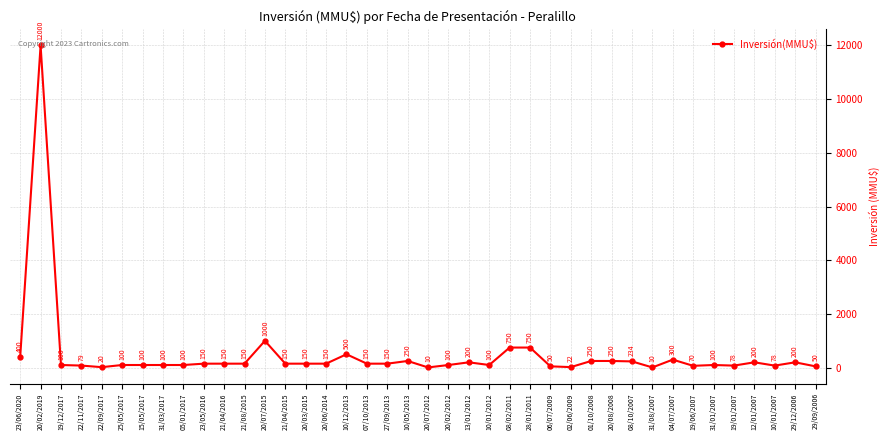

Reading left to right, transcribe all the data shown in this chart.

400	12000	100	79	20	100	100	100	100	150	150	150	1000	150	150	150	500	150	150	250	10	100	200	100	750	750	50	22	250	250	234	10	300	70	100	78	200	78	200	50